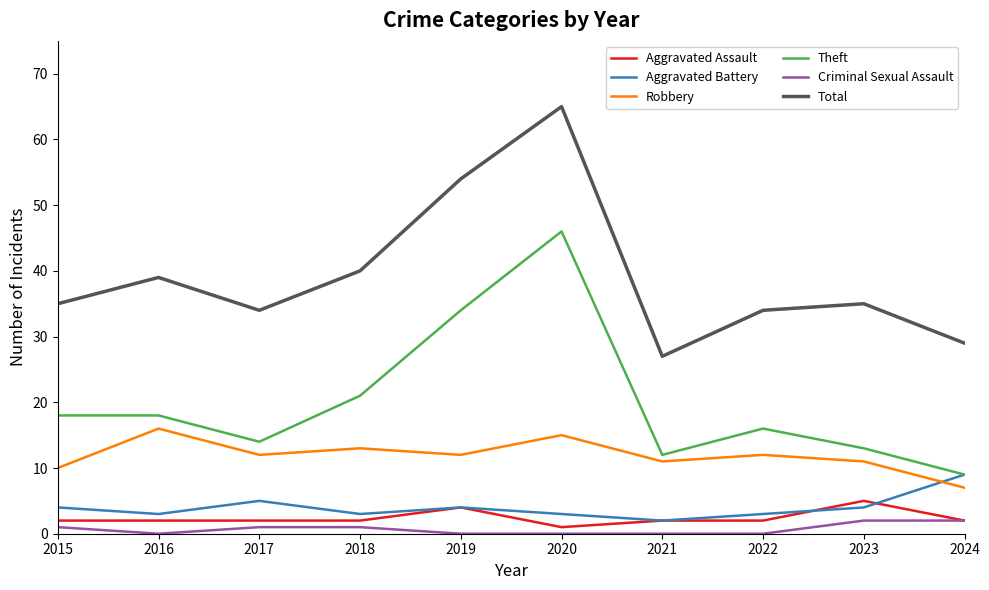

What is the minimum value for Aggravated Battery?

2